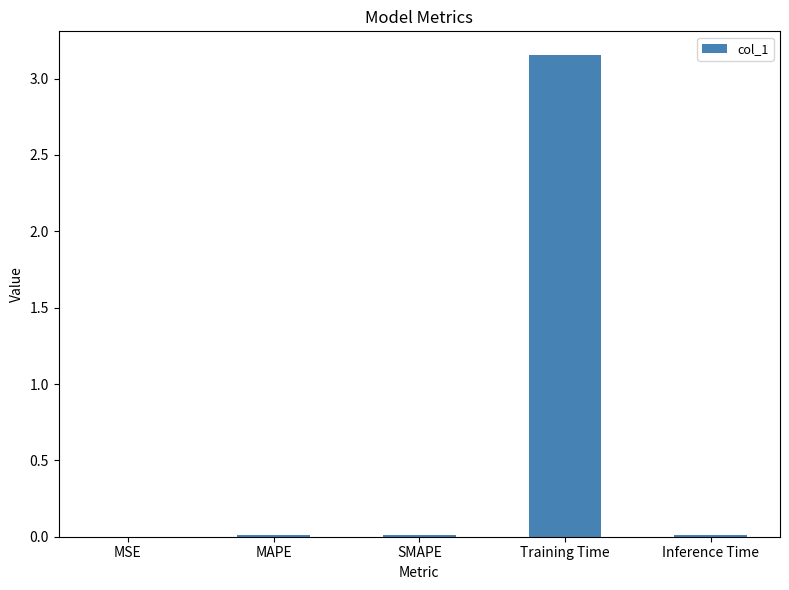

Which category has the highest value across all series?

Training Time